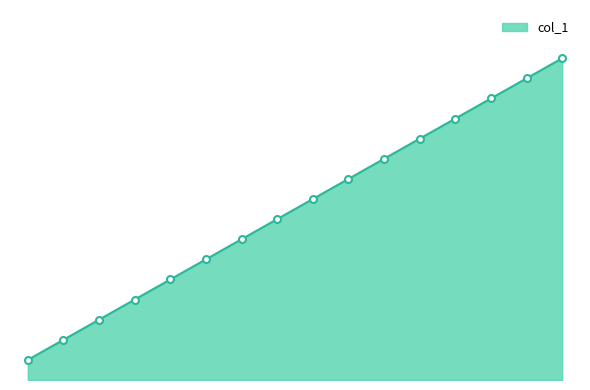

Does the chart display data point markers on the line(s)?

No